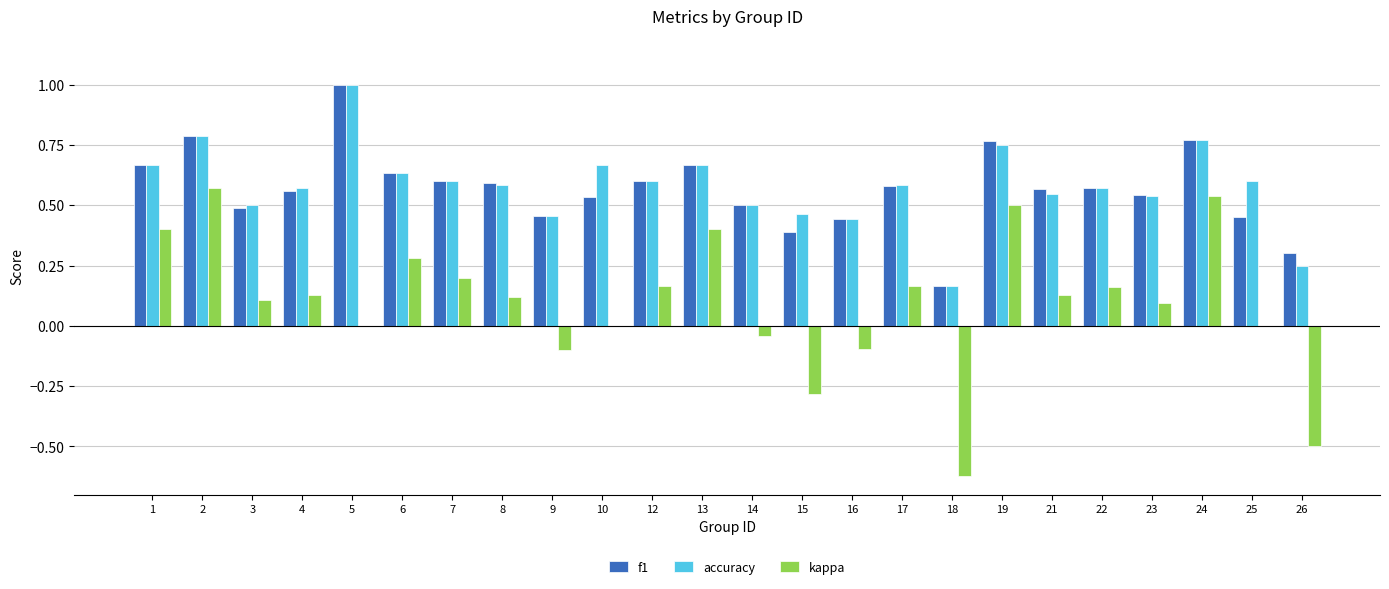

Count the accuracy values in the range 0 to 1.

24